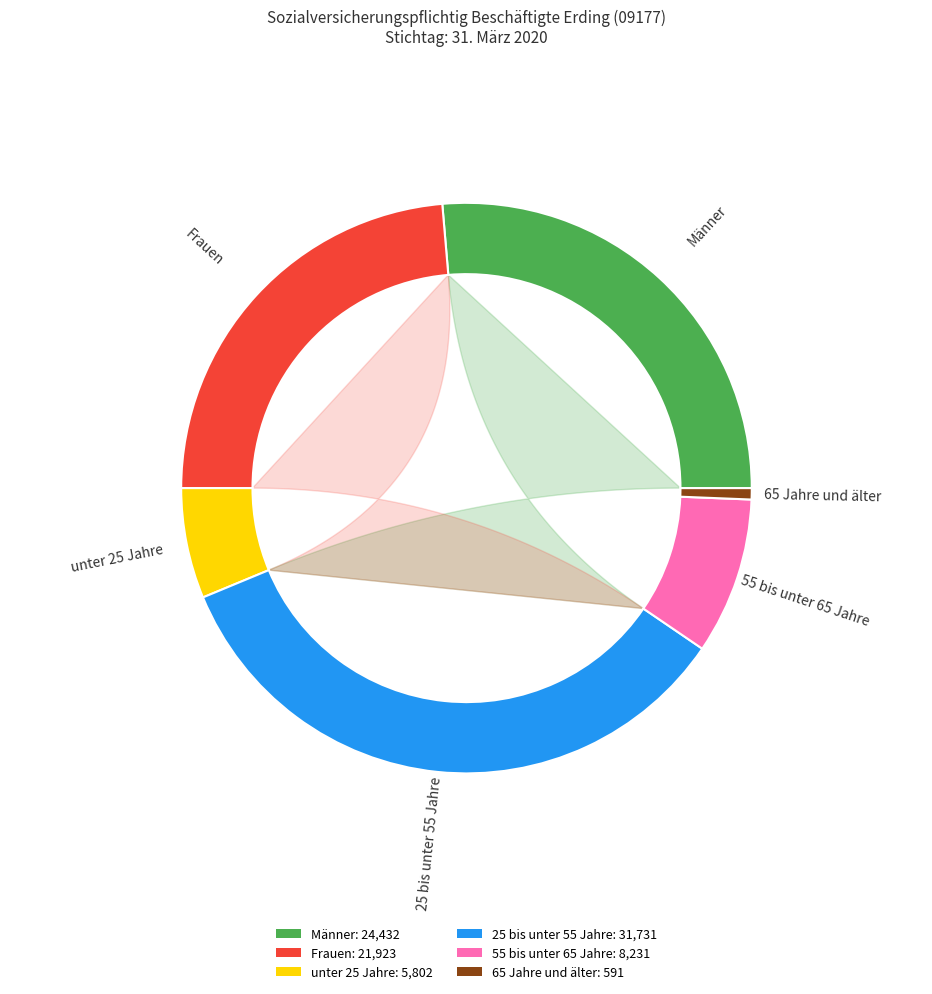

Does 65 Jahre und älter represent more than half of the total?

No